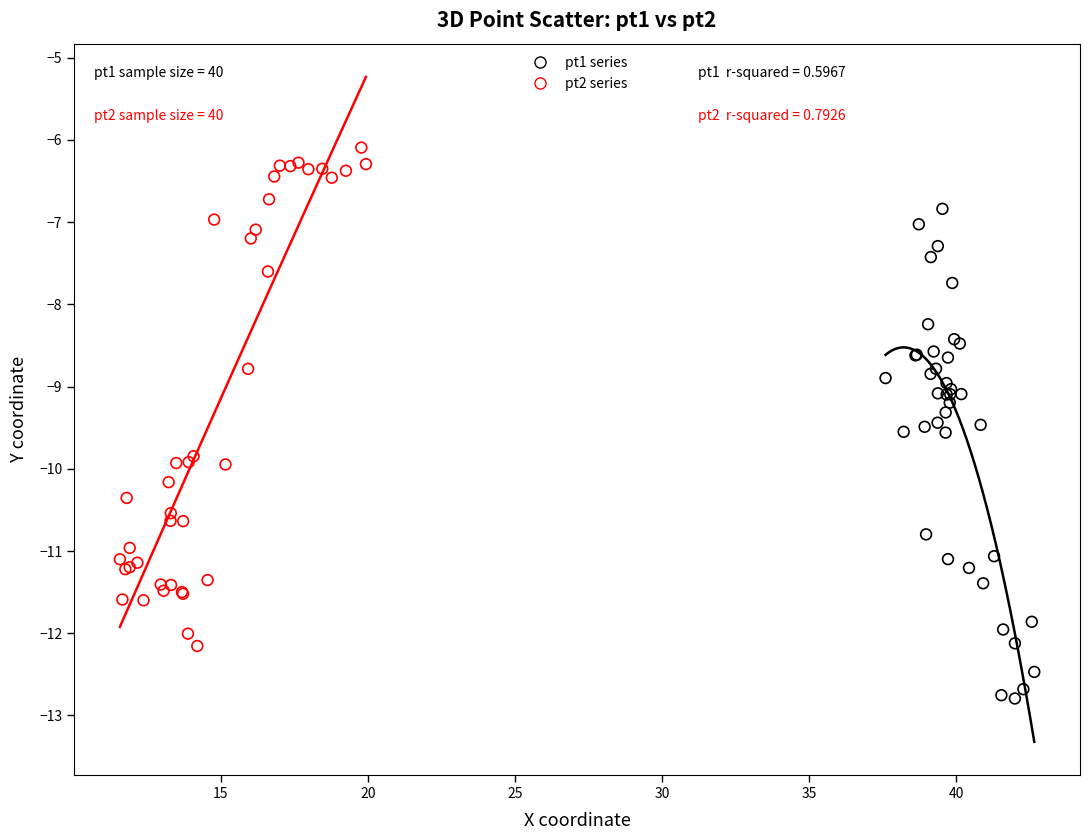

Which series has the widest spread of Y values?

pt2 series